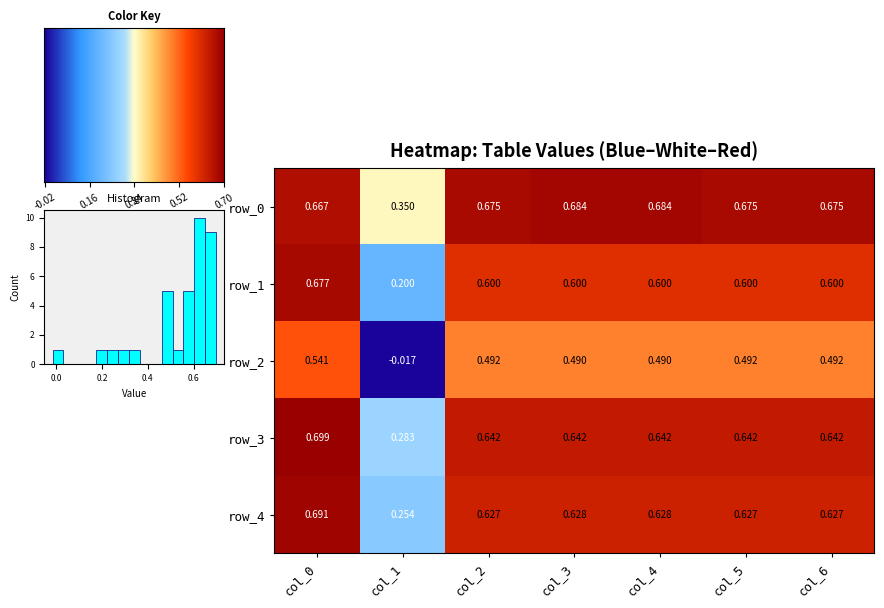

Which series has the widest spread of values?

row_2